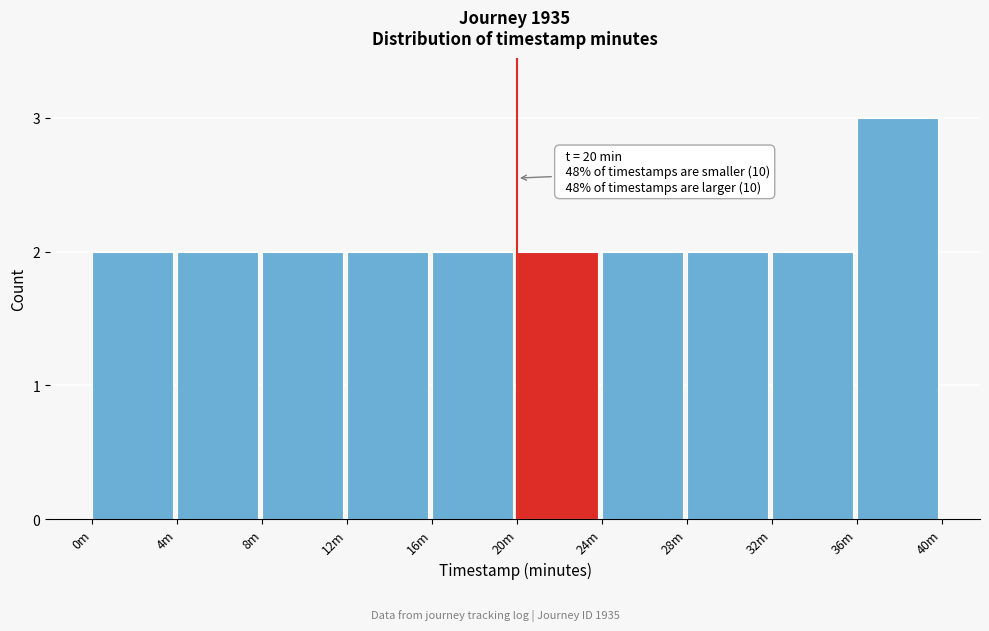

Reading left to right, list all the values displayed in this chart.

0m=2	4m=2	8m=2	12m=2	16m=2	20m=2	24m=2	28m=2	32m=2	36m=3